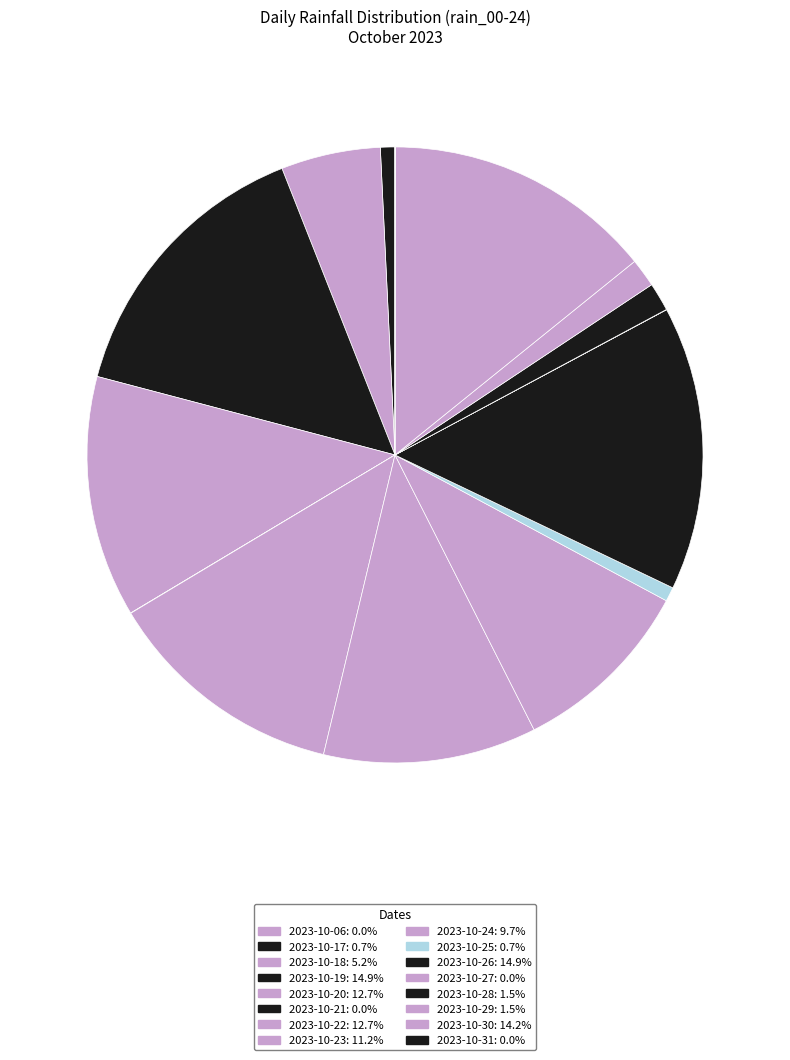

Which category has the biggest portion of the pie?

2023-10-19